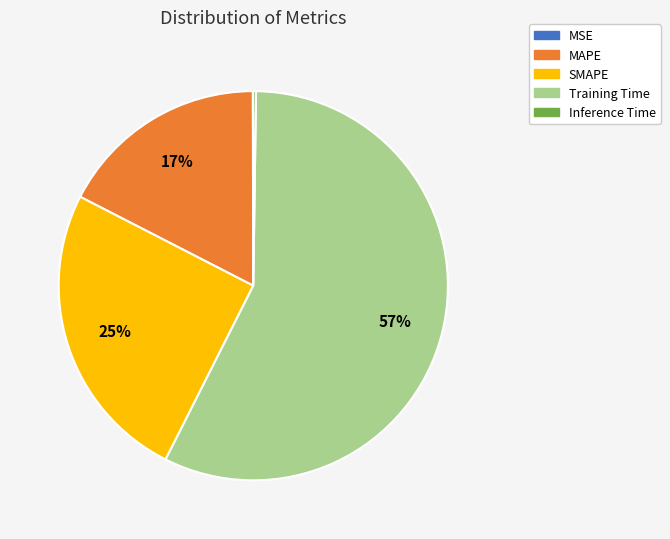

The Training Time slice represents 46% of the pie. True or false?

False